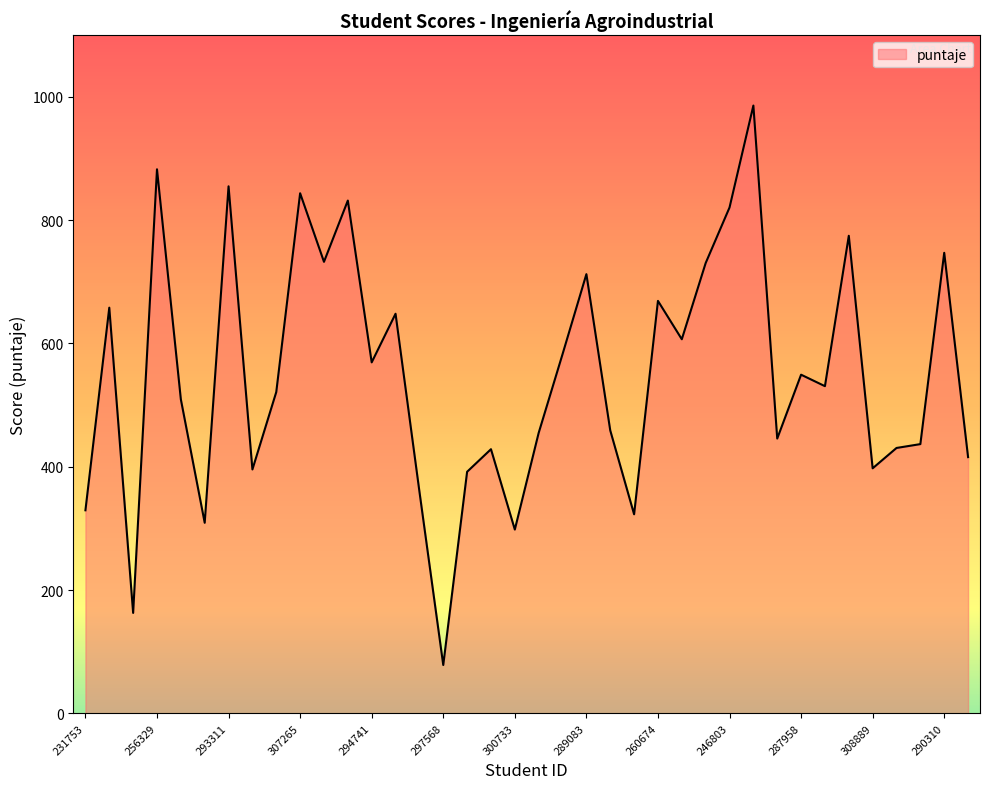

What is the difference between the maximum and minimum values?

907.6